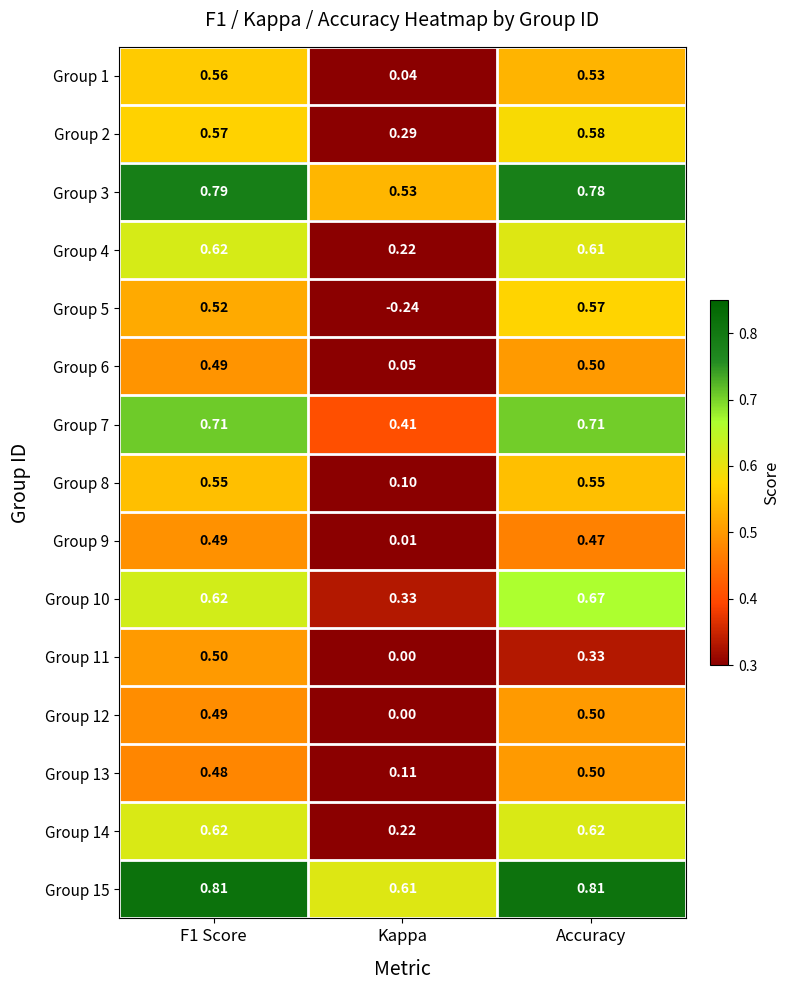

Is the value of Group 13 at Accuracy greater than the value of Group 8 at Kappa?

Yes